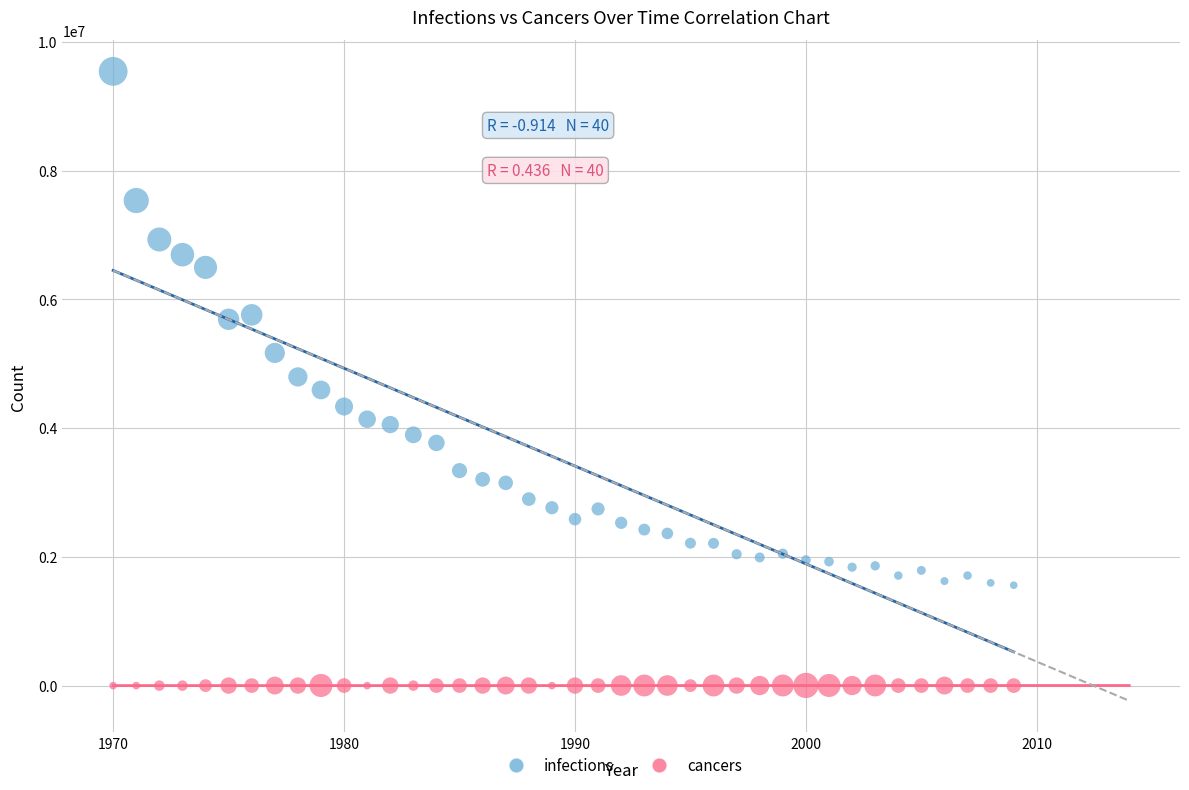

Across all data points, what is the range of X values (max minus min)?

39.0